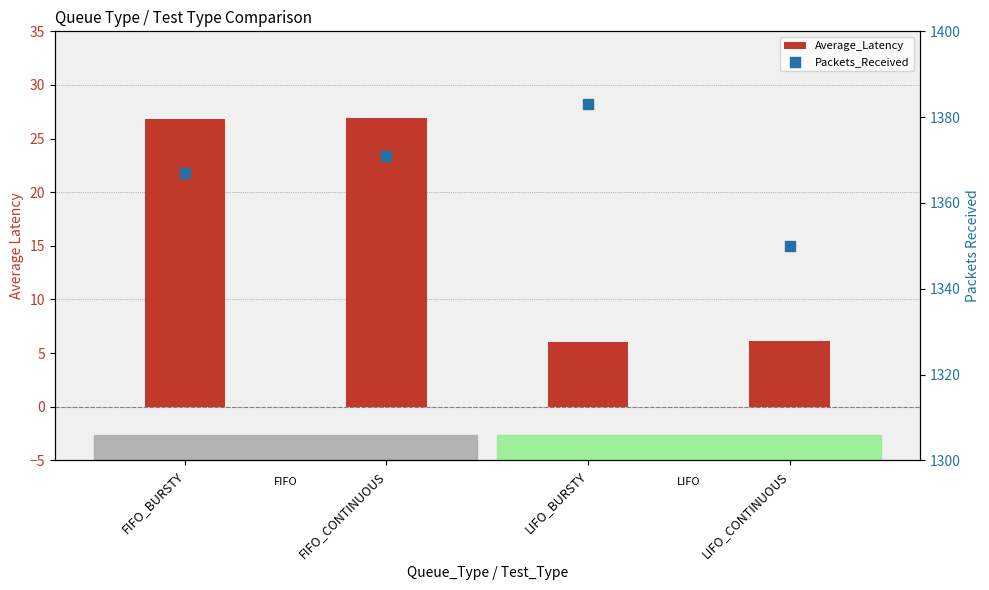

Is the value of Average_Latency at LIFO_CONTINUOUS greater than the value of Packets_Received at LIFO_CONTINUOUS?

No